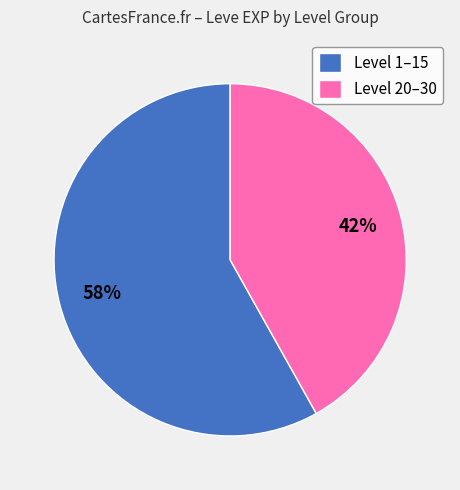

Between Level 20–30 and Level 1–15, which is larger?

Level 1–15